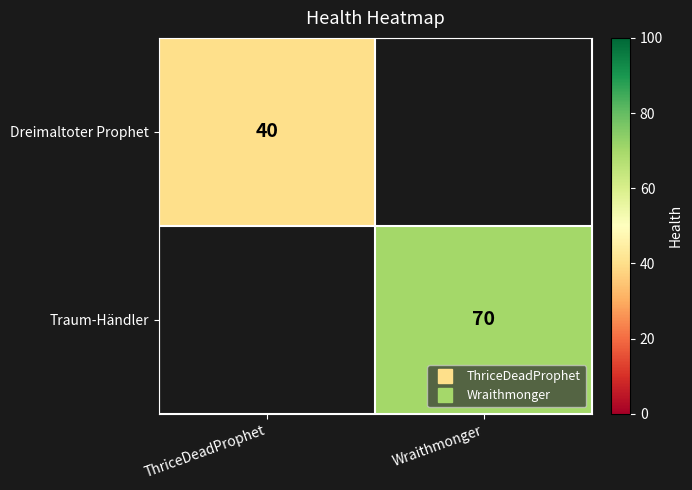

Rank the series by their average value, from lowest to highest.

Dreimaltoter Prophet, Traum-Händler